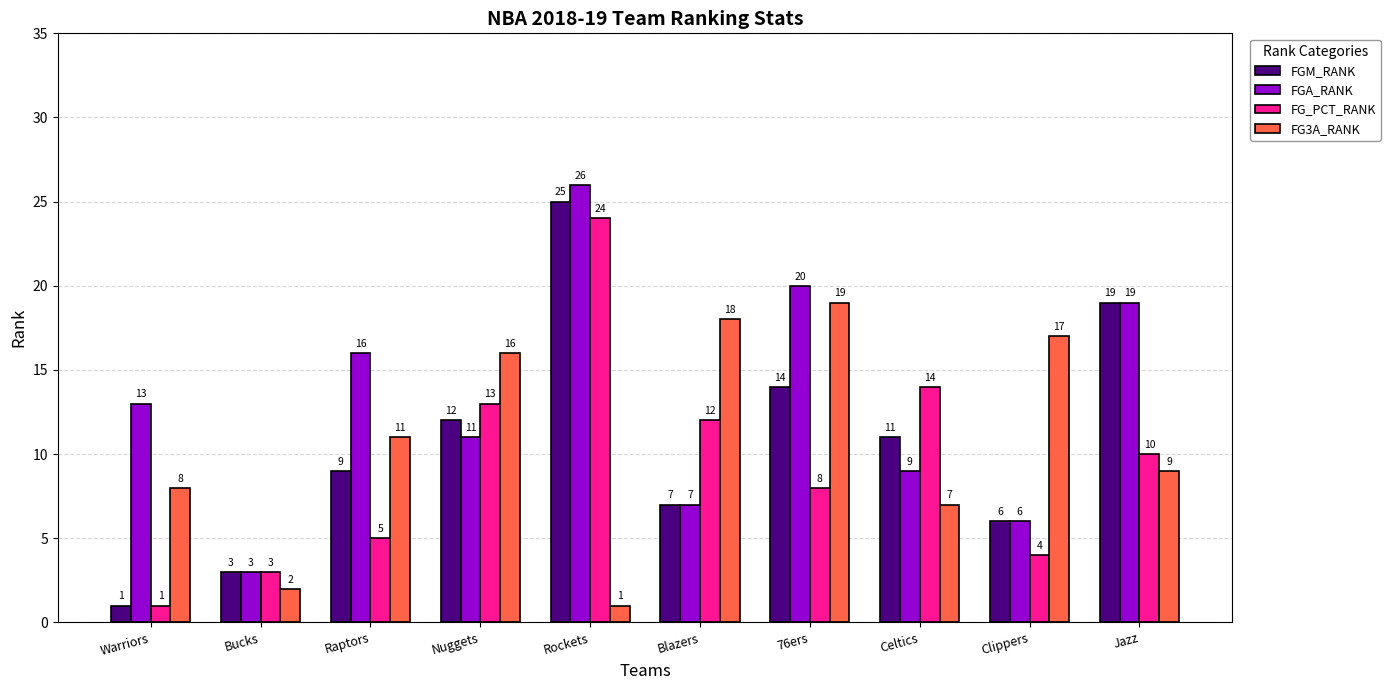

Is it true that FG_PCT_RANK equals 2 at 76ers?

False